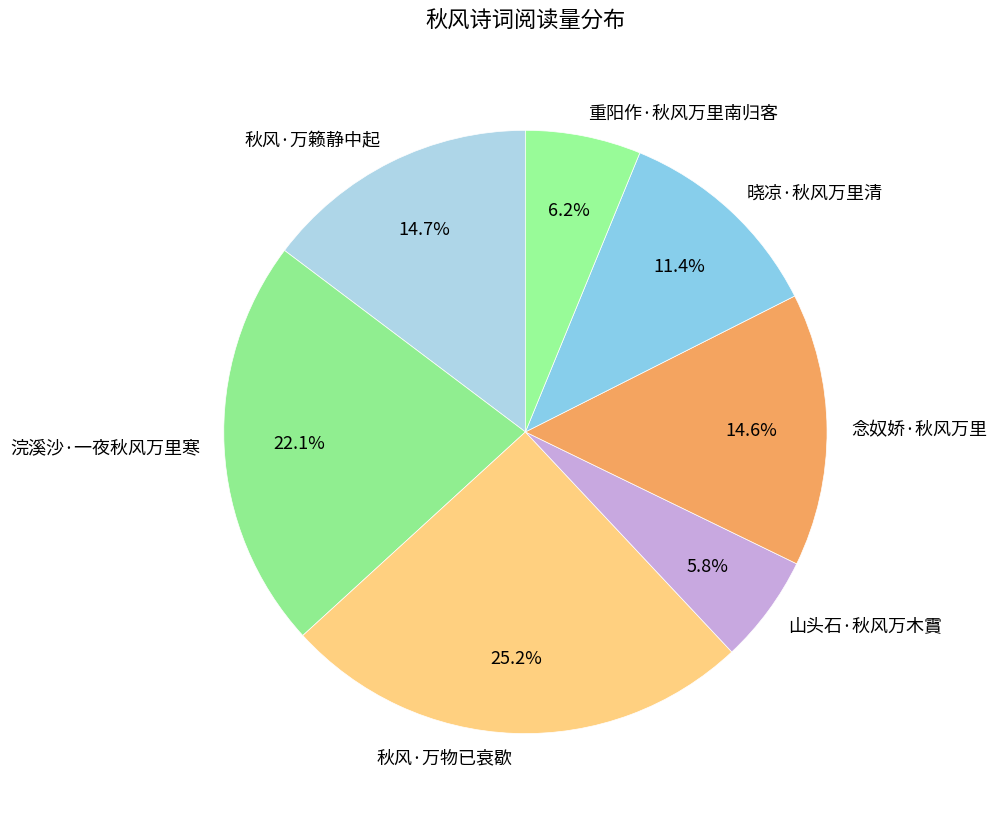

The 念奴娇·秋风万里 slice represents 15% of the pie. True or false?

True